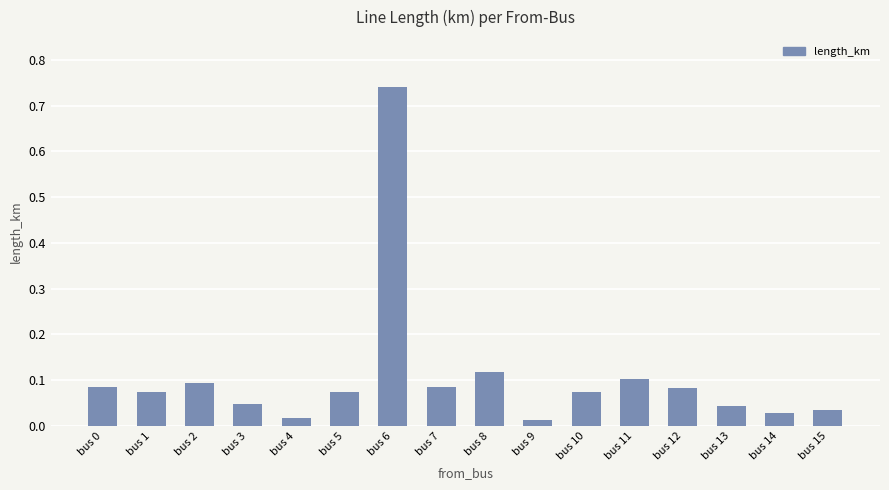

Which has a higher value, bus 11 or bus 0?

bus 11